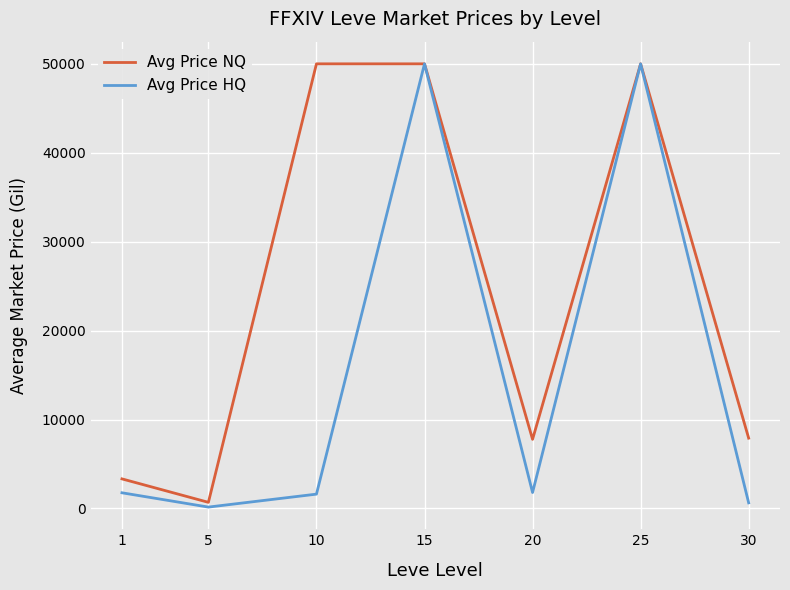

True or false: Avg Price NQ has more than 0 points higher than both neighbors.

True